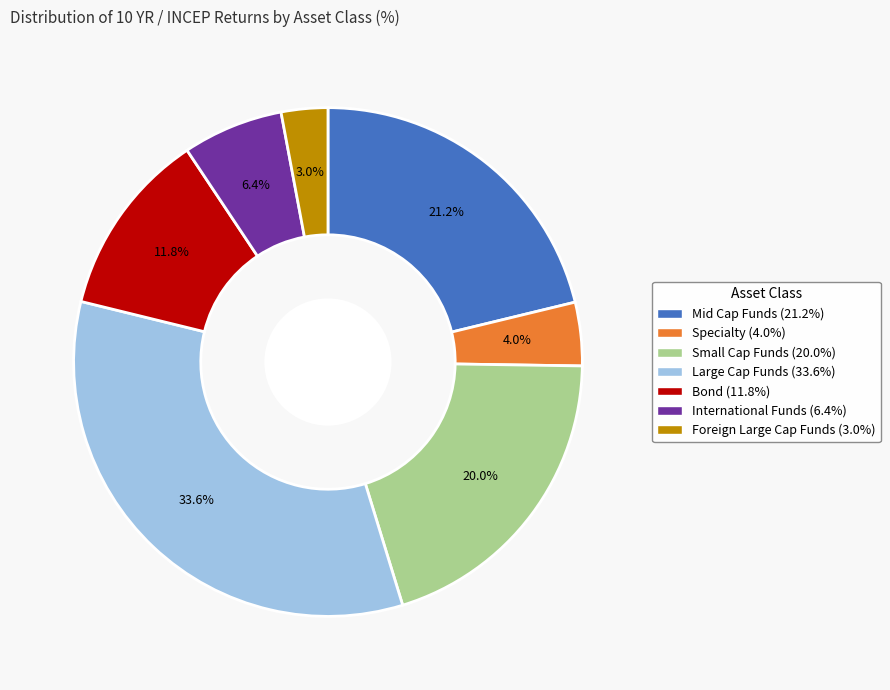

To the nearest percent, what portion does Foreign Large Cap Funds represent?

3%